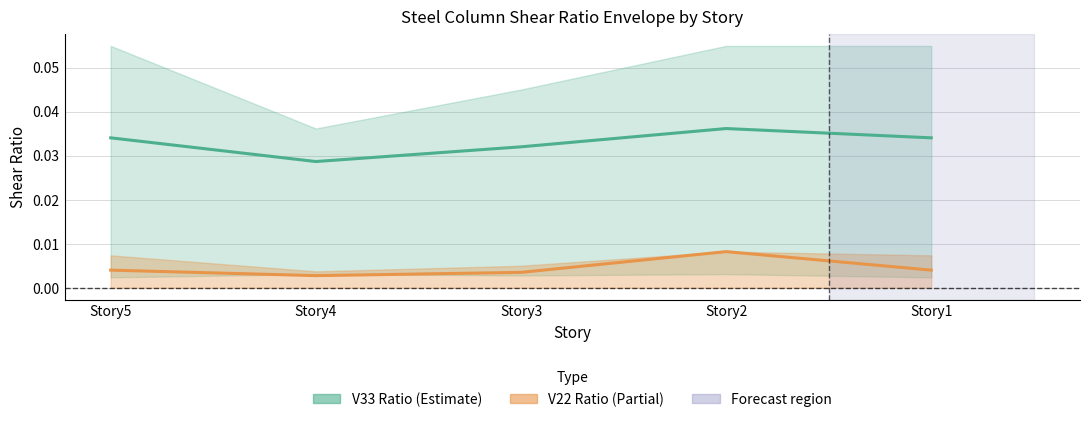

Rank the series by their average value, from lowest to highest.

V22 Ratio (mean), V33 Ratio (mean)